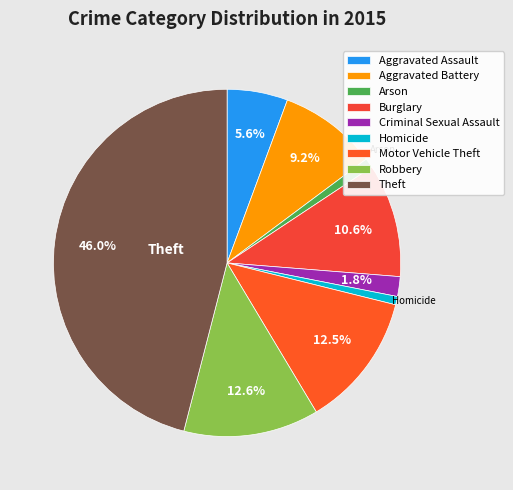

Is Criminal Sexual Assault the majority of the pie?

No